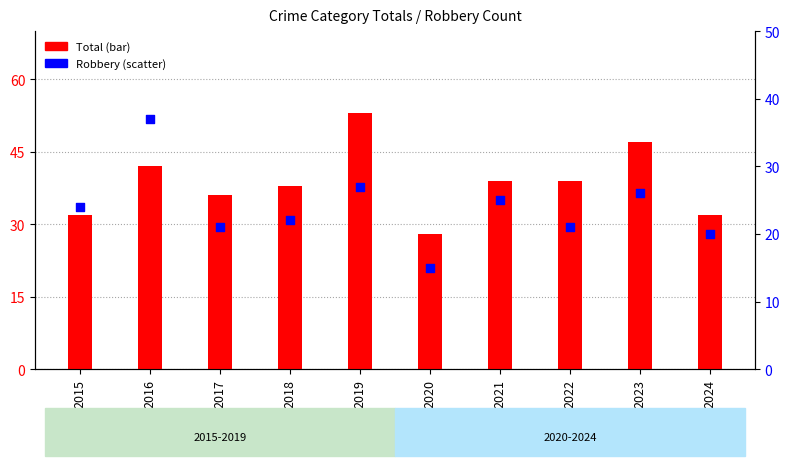

Which series contains the lowest Y value?

Robbery